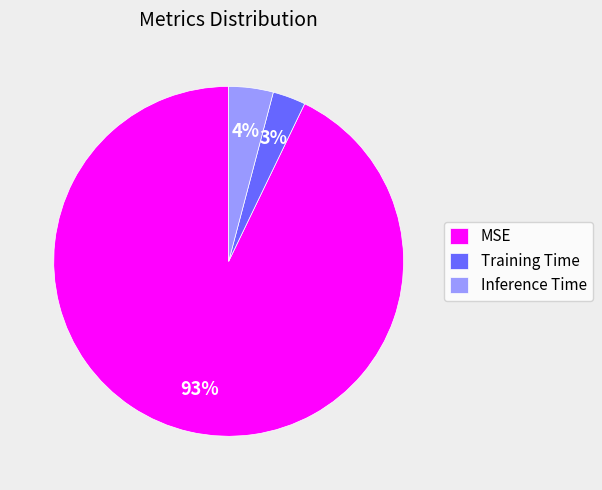

True or false: MSE accounts for 85% of the total.

False